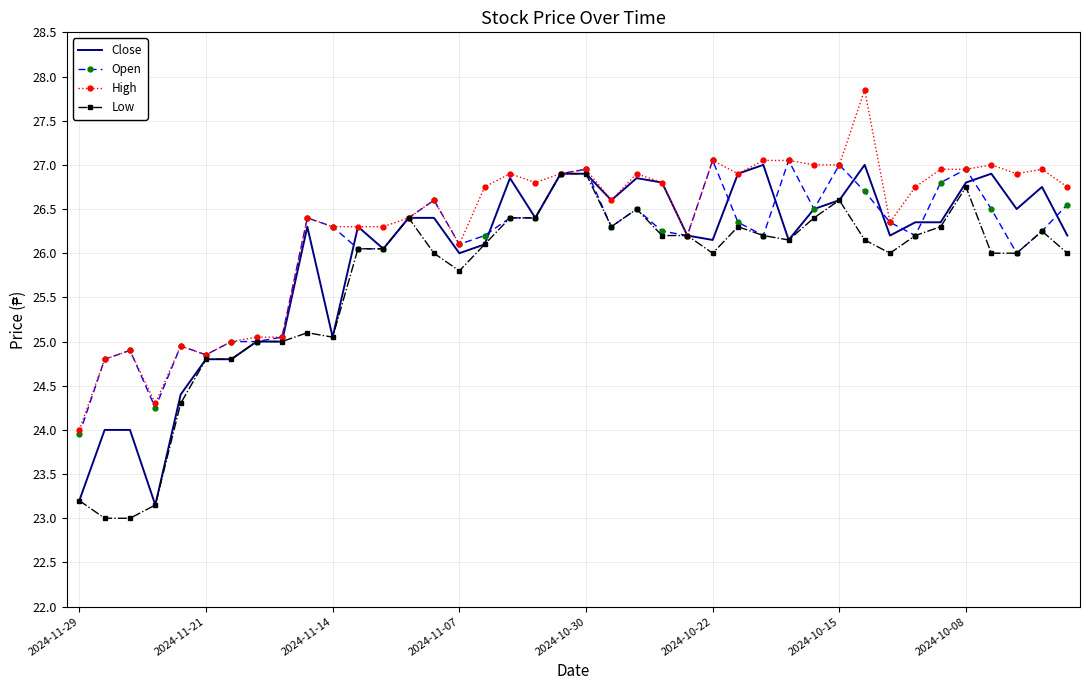

Which series has the largest total across all categories?

High